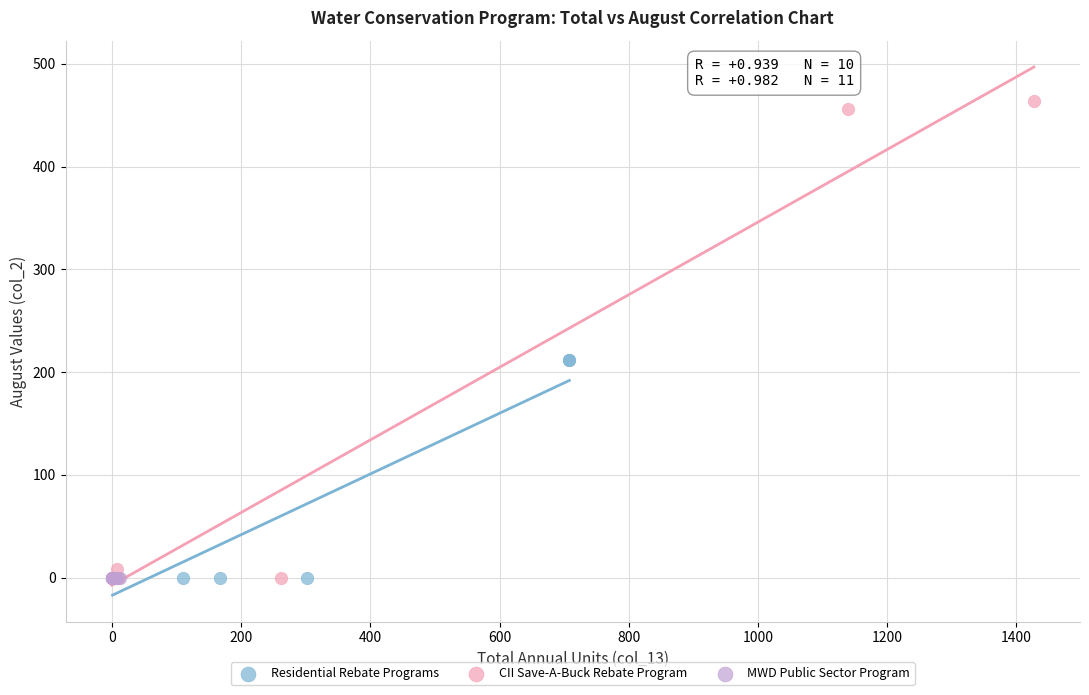

What are all the series names shown in the legend?

Residential Rebate Programs, CII Save-A-Buck Rebate Program, MWD Public Sector Program